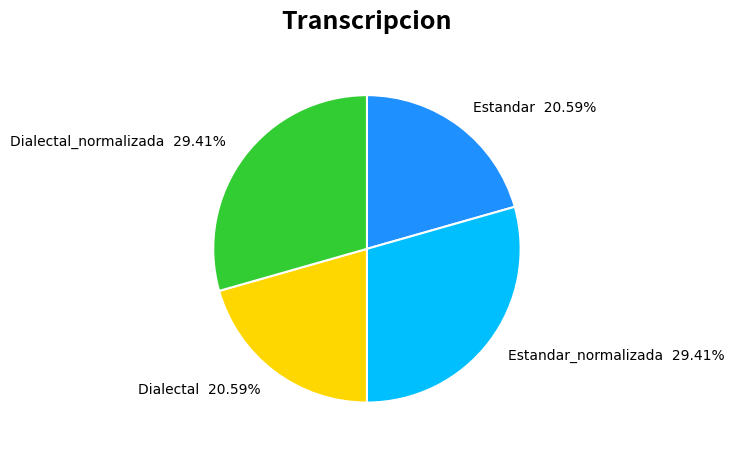

How many segments does this pie chart have?

4